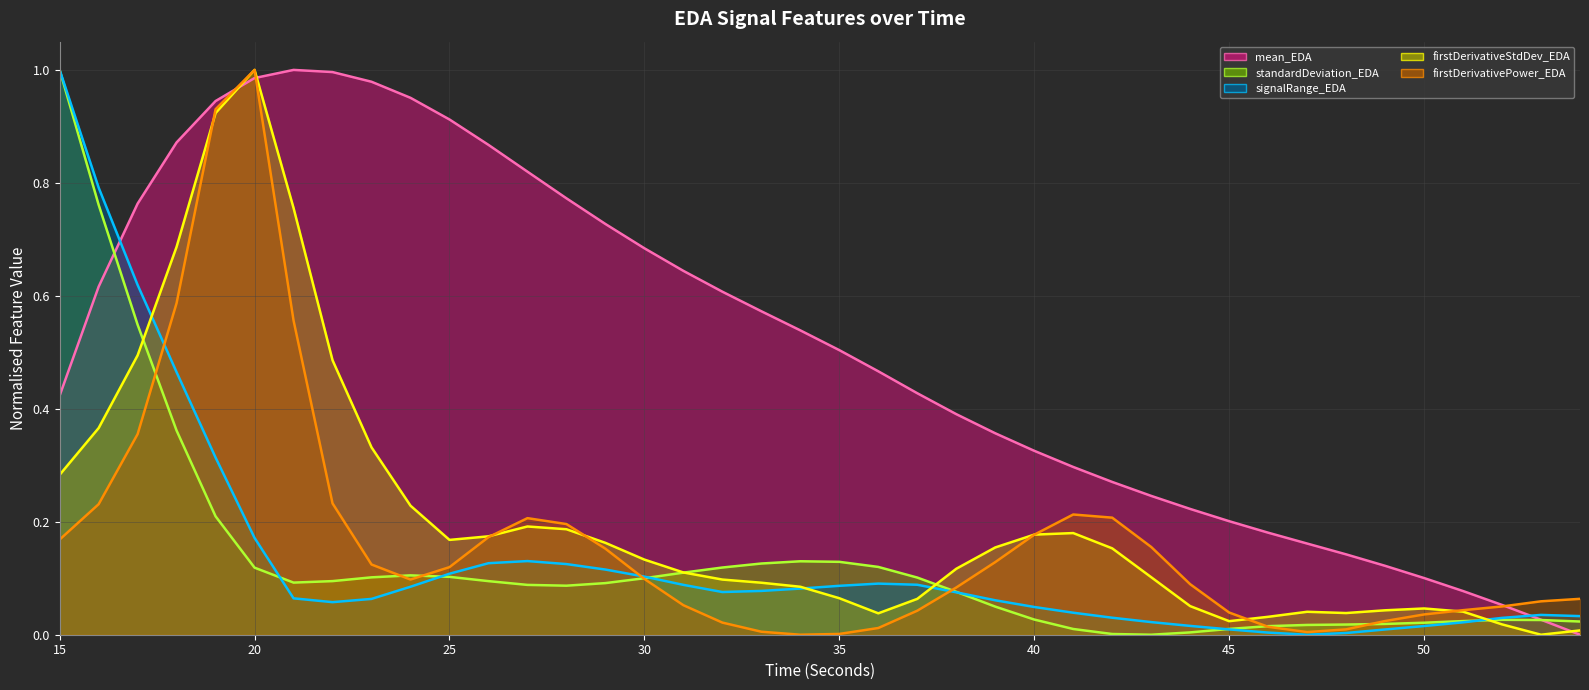

What are all the series names shown in the legend?

mean_EDA (line), standardDeviation_EDA (line), signalRange_EDA (line), firstDerivativeStdDev_EDA (line), firstDerivativePower_EDA (line)